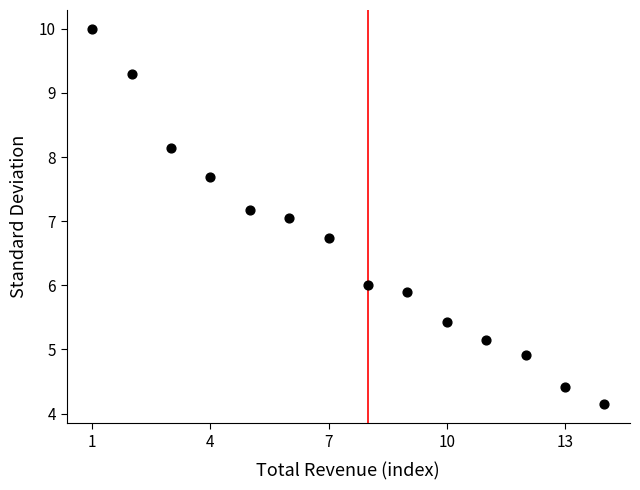

What is the range of Y values (max minus min)?

5.9